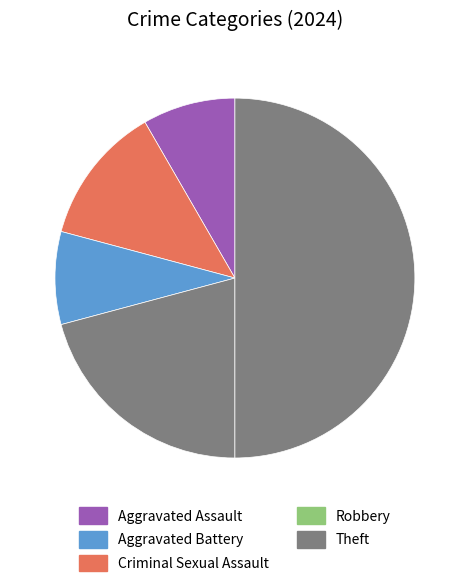

Is the sum of Theft and Criminal Sexual Assault greater than half?

Yes